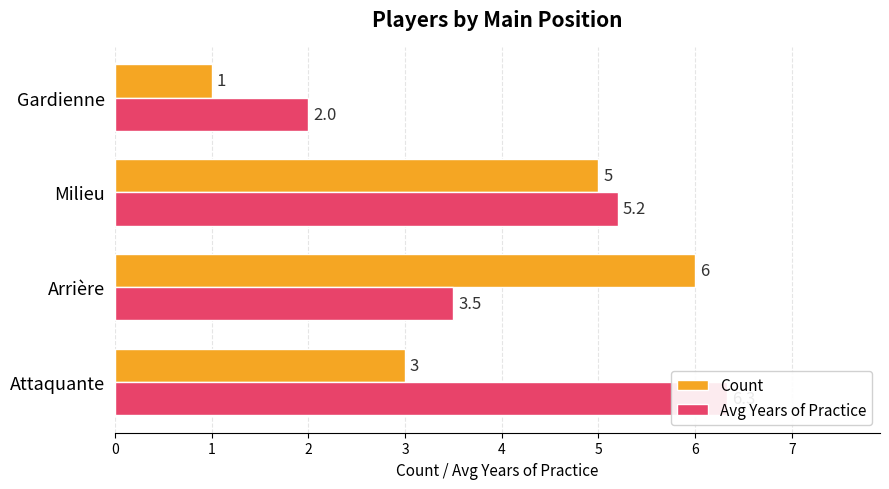

What is the average value of the Avg Years of Practice series?

4.3